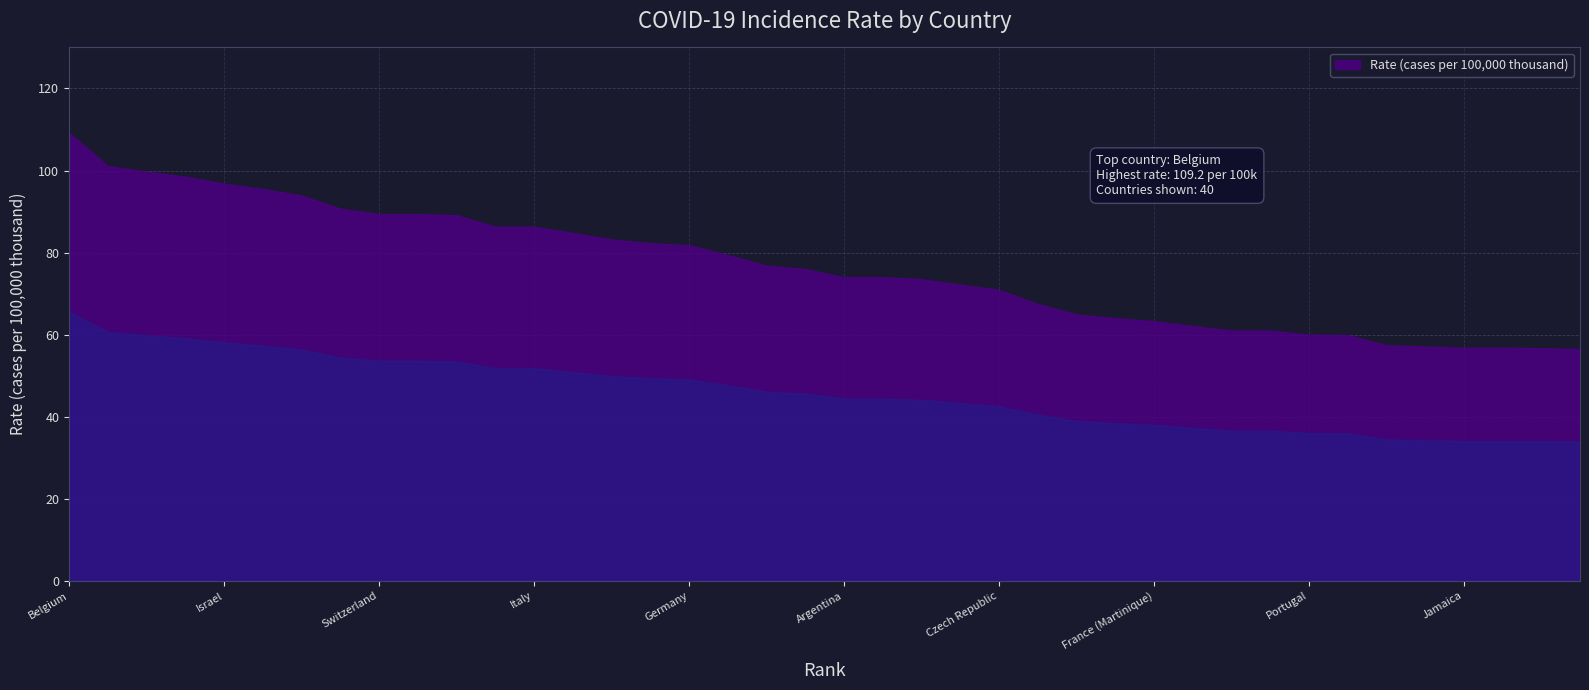

Rank the categories by value from lowest to highest.

New Caledonia, Guam, Jamaica, Hungary, Serbia, France (Guadeloupe), Singapore, Portugal, Bahamas, Spain, Austria, France (Martinique), Croatia, Slovenia, Cyprus, Czech Republic, Malta, Norway, Argentina, Barbados, USA, French Polynesia, Sweden, Germany, Luxembourg, Canada, Australia, Finland, Italy, United Kingdom, Switzerland, New Zealand, Uruguay, Ireland, Iceland, Israel, The Netherlands, France (metropolitan), Denmark, Belgium